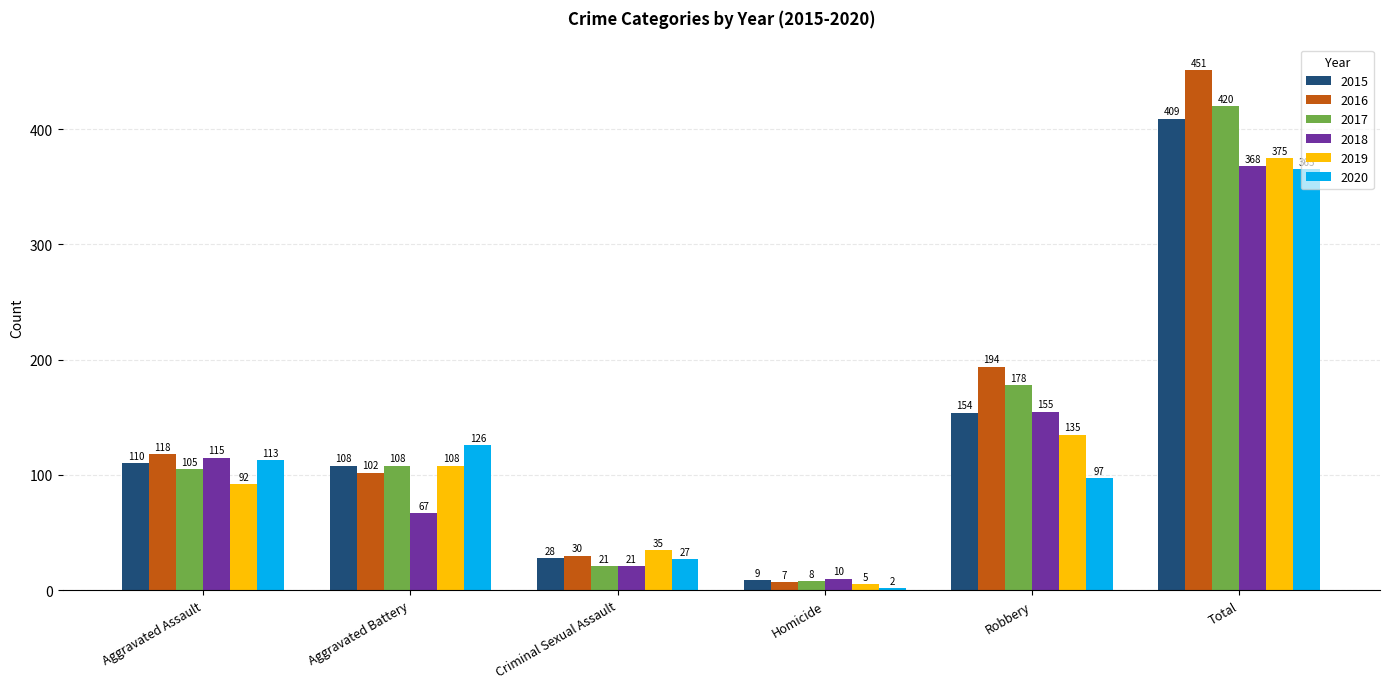

Are the bars horizontal?

No